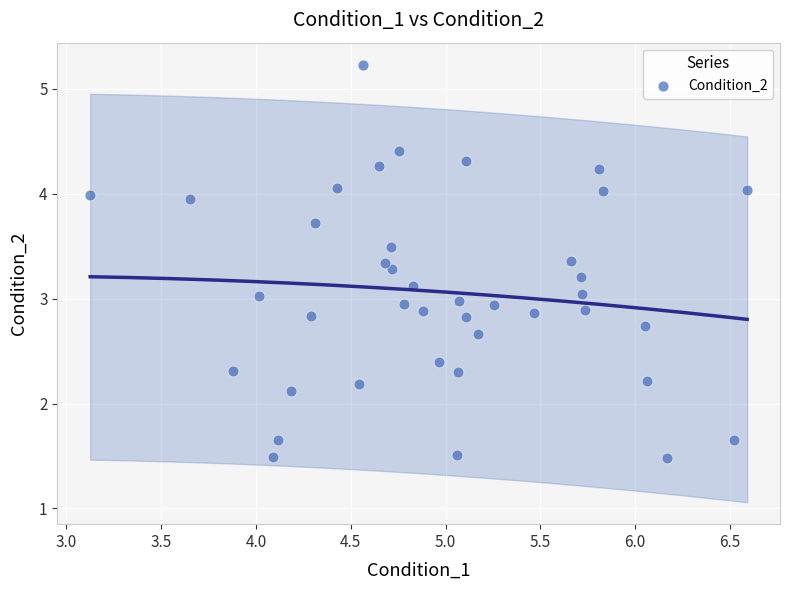

What is the range of Y values (max minus min)?

3.7